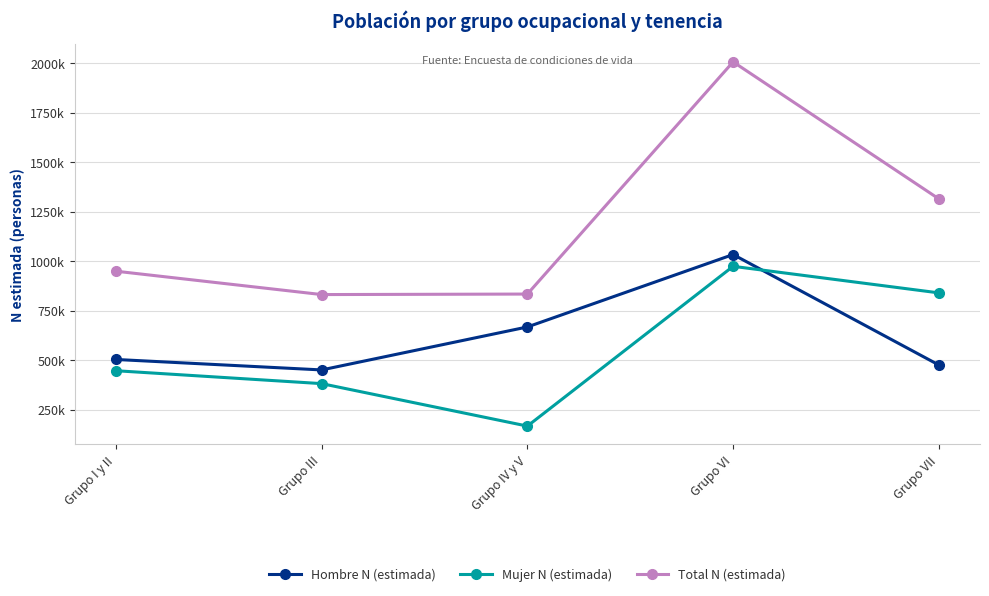

What is the difference between the second highest and minimum values in the Hombre N (estimada) series?

217196